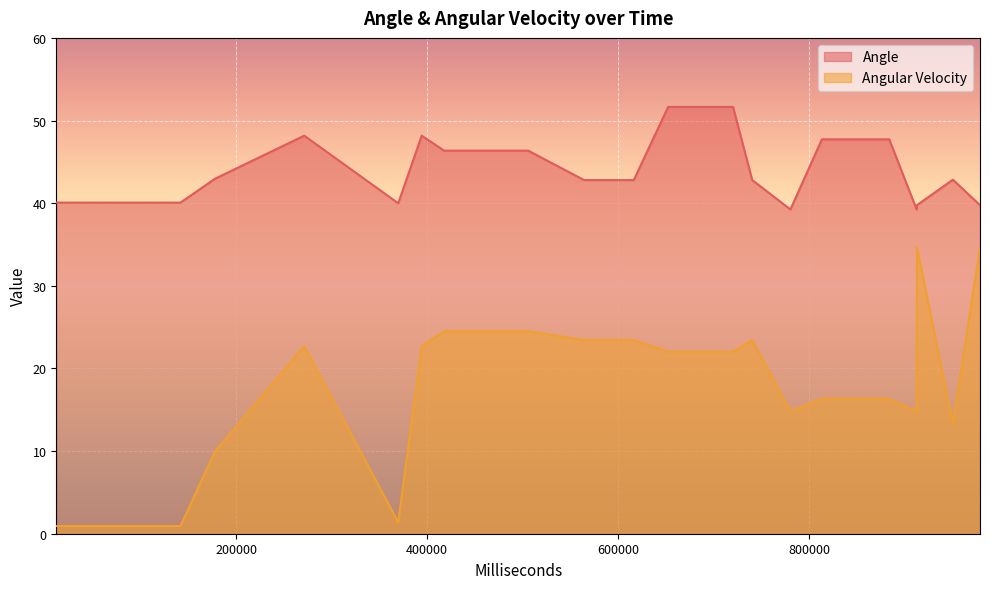

Which series has the largest total across all categories?

Angle